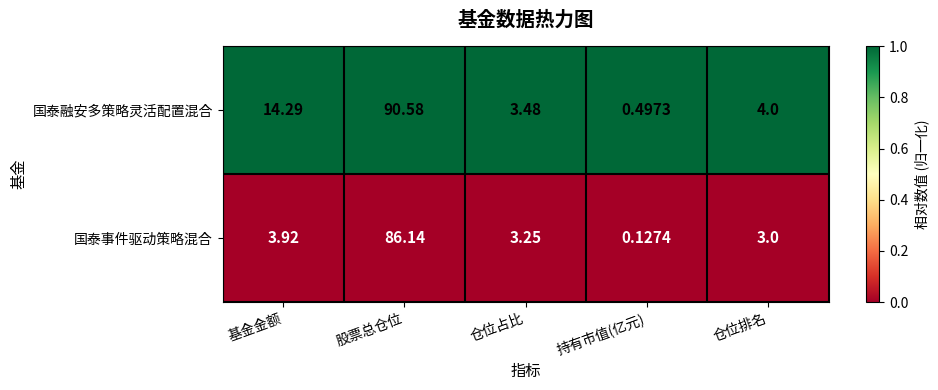

Rank the series by their maximum value, from lowest to highest.

国泰事件驱动策略混合, 国泰融安多策略灵活配置混合